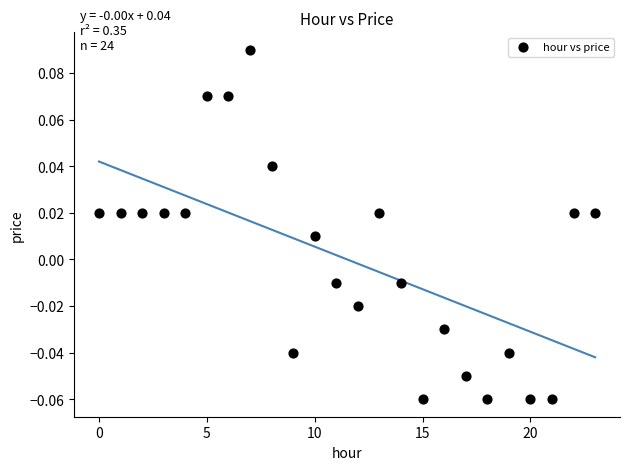

How many points are shown in the scatter plot?

24